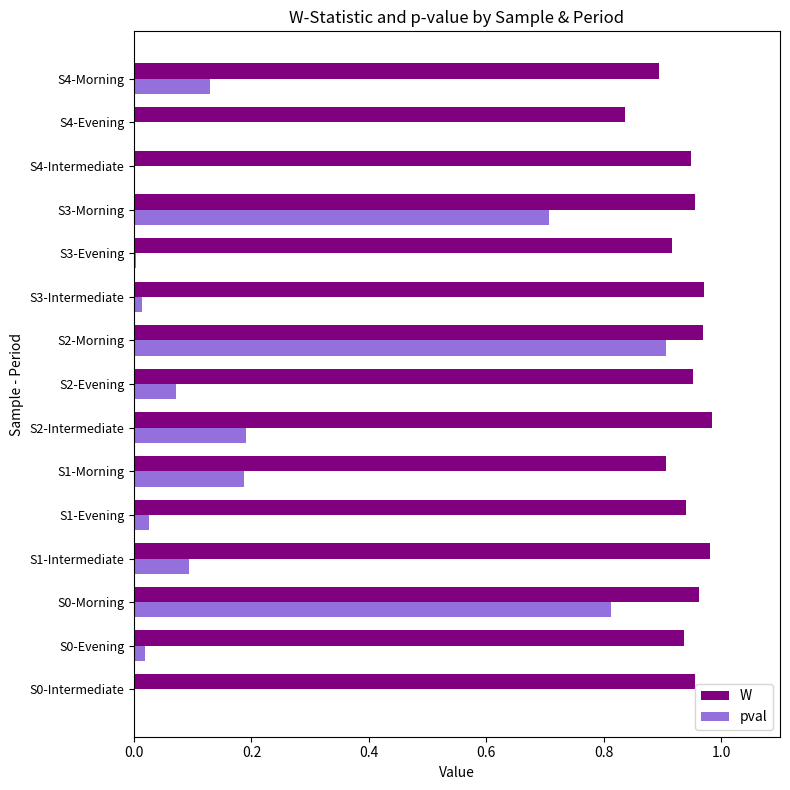

Is the value of pval at S4-Evening greater than the value of W at S4-Intermediate?

No